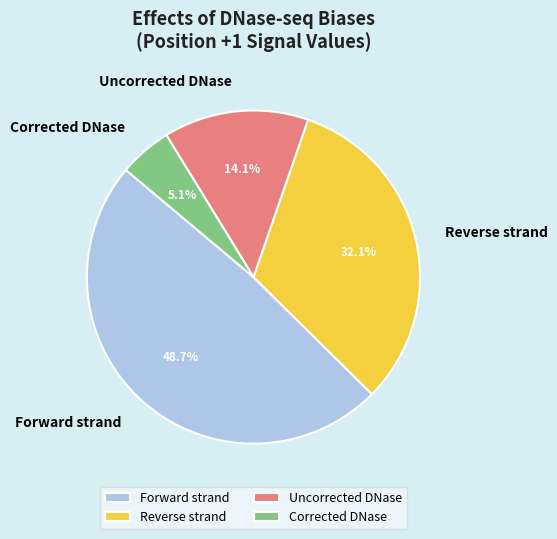

To the nearest percent, what is the combined percentage of Reverse strand and Uncorrected DNase?

46%